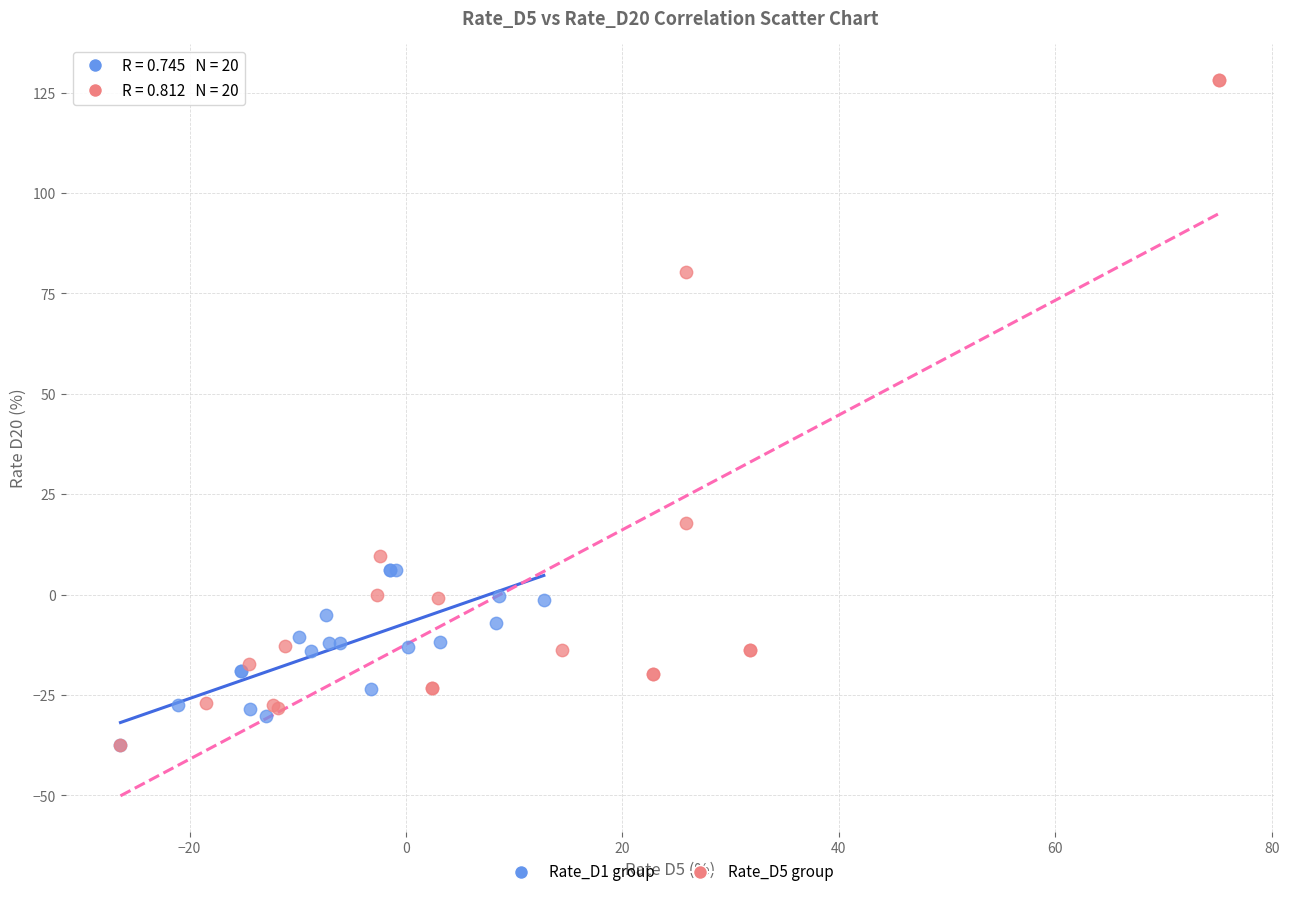

Which series has the largest Y range (max minus min)?

Rate_D5 group